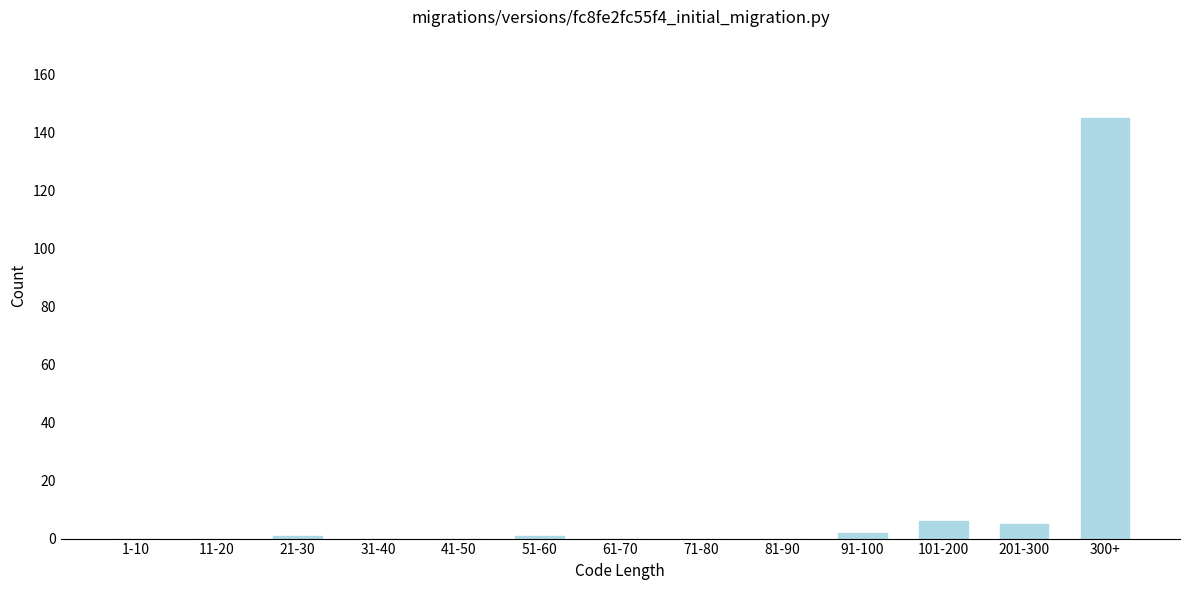

Reading right to left, transcribe all the data shown in this chart.

300+=145	201-300=5	101-200=6	91-100=2	81-90=0	71-80=0	61-70=0	51-60=1	41-50=0	31-40=0	21-30=1	11-20=0	1-10=0